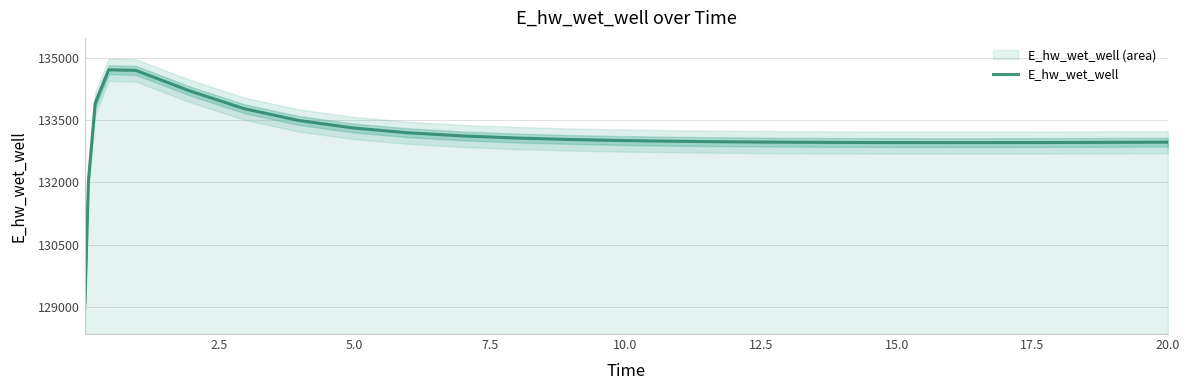

What is the greatest value displayed?

134717.5